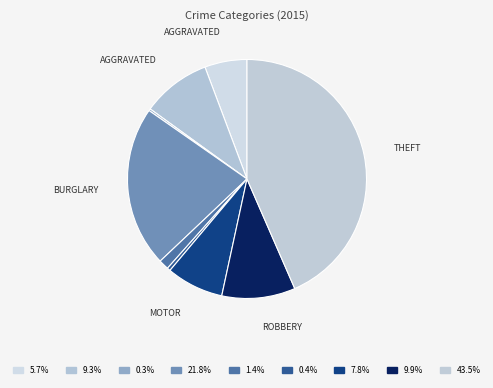

Rank the categories by value from lowest to highest.

Arson, Homicide, Criminal Sexual Assault, Aggravated Assault, Motor Vehicle Theft, Aggravated Battery, Robbery, Burglary, Theft